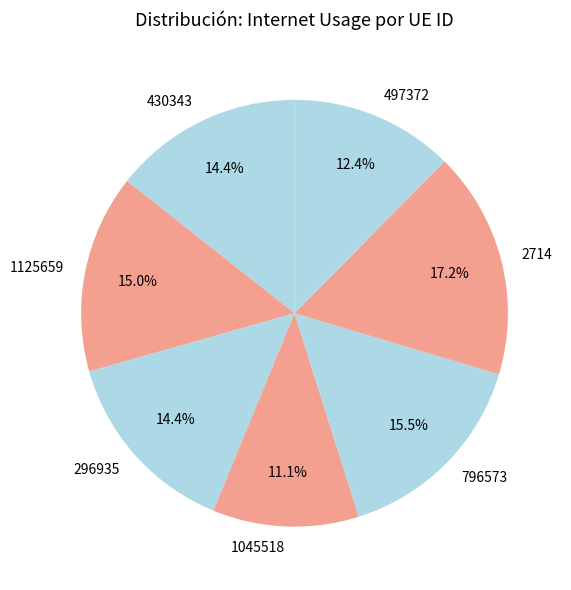

Is 1045518 the majority of the pie?

No